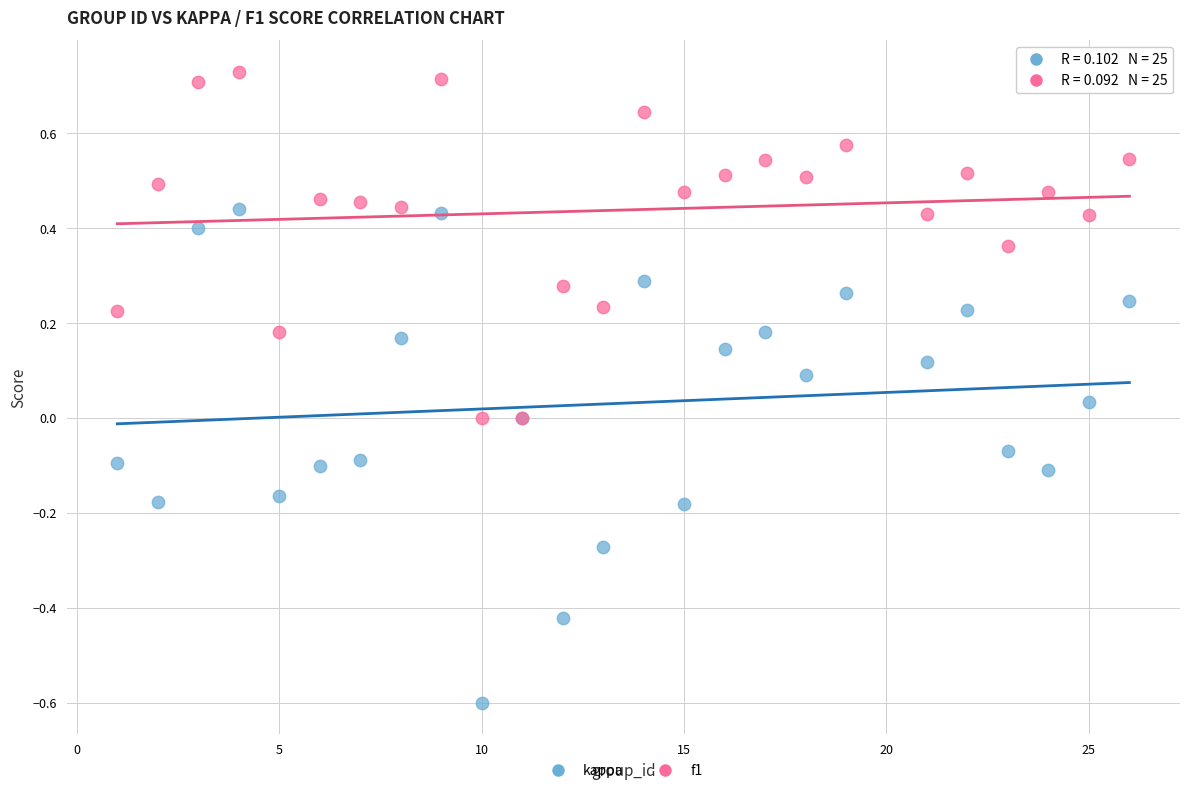

What are all the series names shown in the legend?

kappa, f1